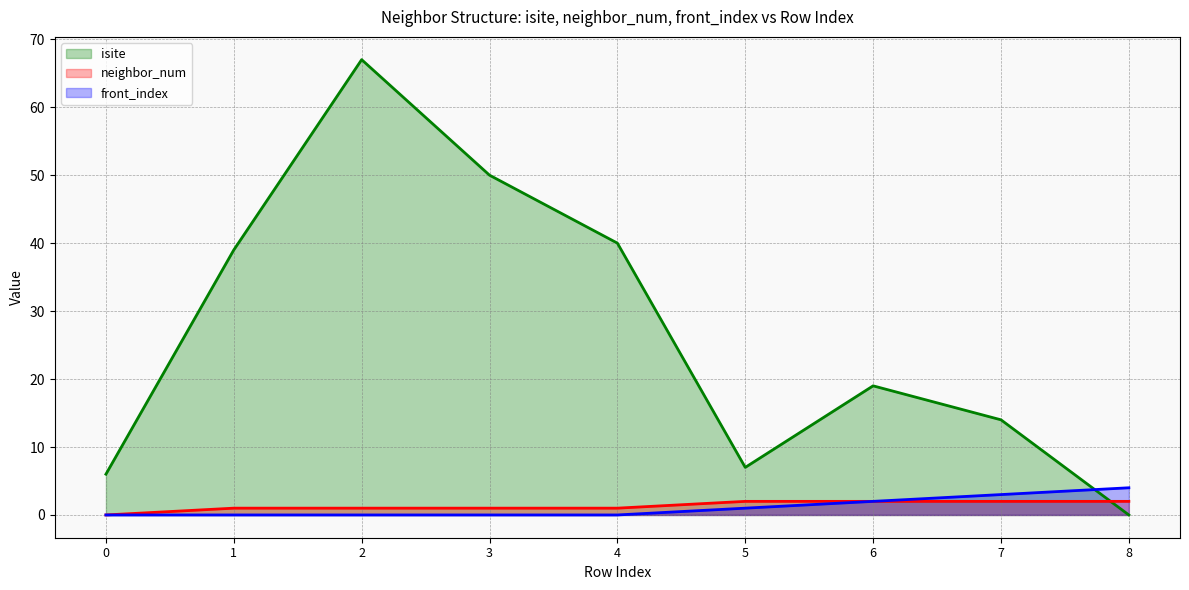

At which category is the sum across all series the highest?

2